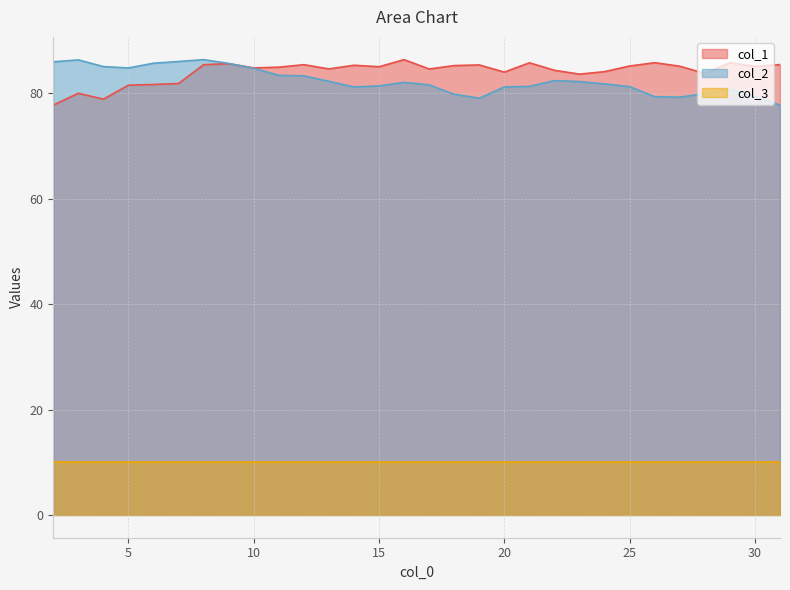

The col_2 series shows 82.3 at 13. True or false?

True